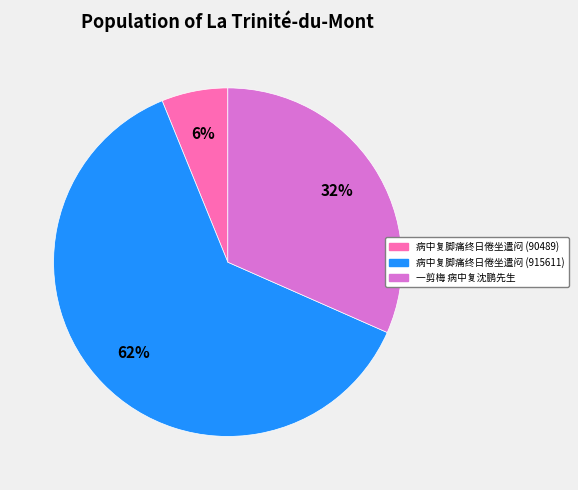

Does any single category account for the majority?

Yes